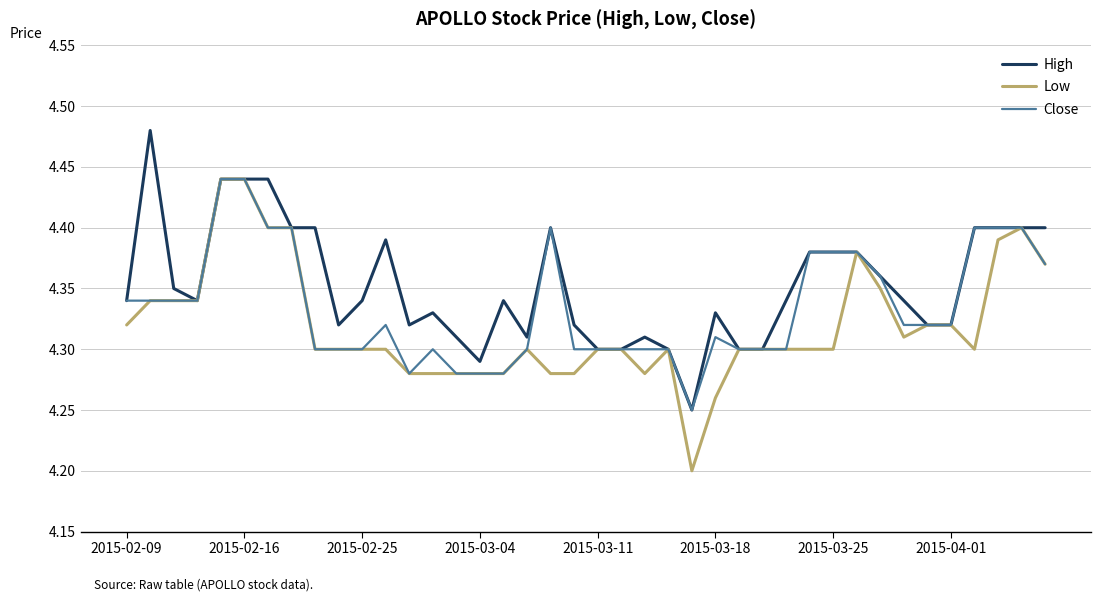

What is the difference between the second highest and second lowest values in the Low series?

0.2